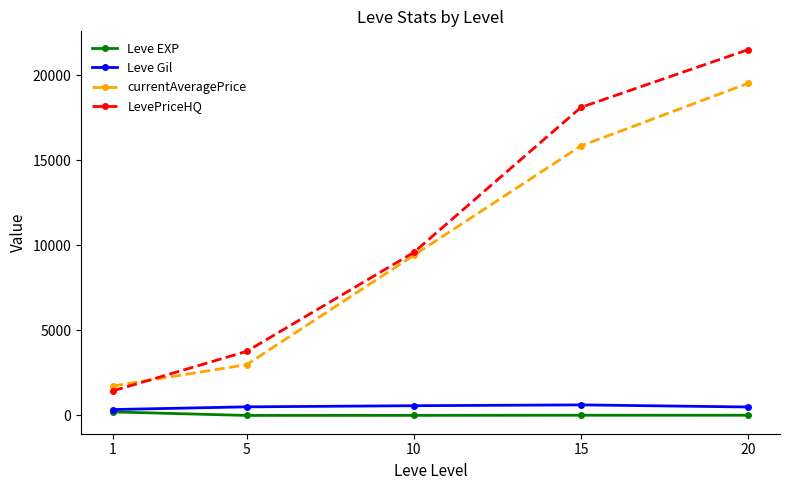

What is the sum of all Leve Gil values?

2555.8